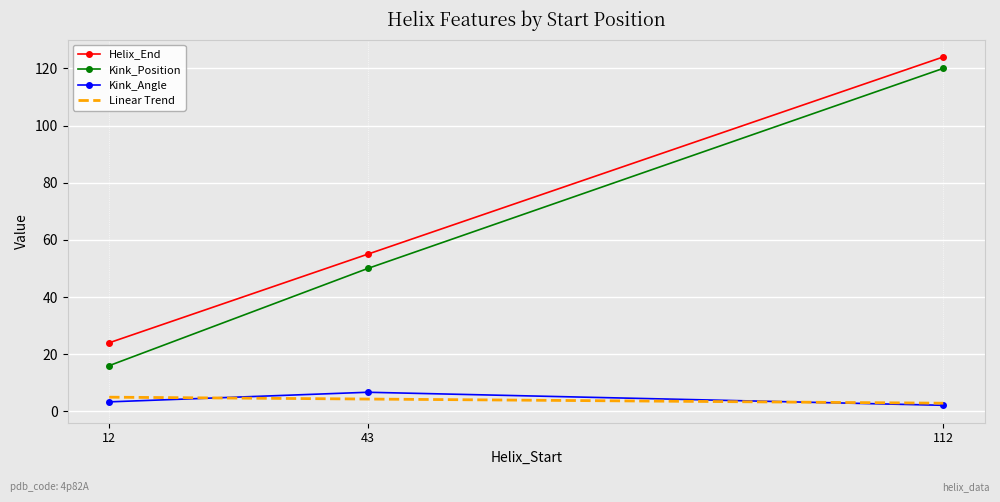

Reading left to right, extract all data points from this chart.

Helix_End: 24.0	55.0	124.0
Kink_Position: 16.0	50.0	120.0
Kink_Angle: 3.3	6.7	2.1